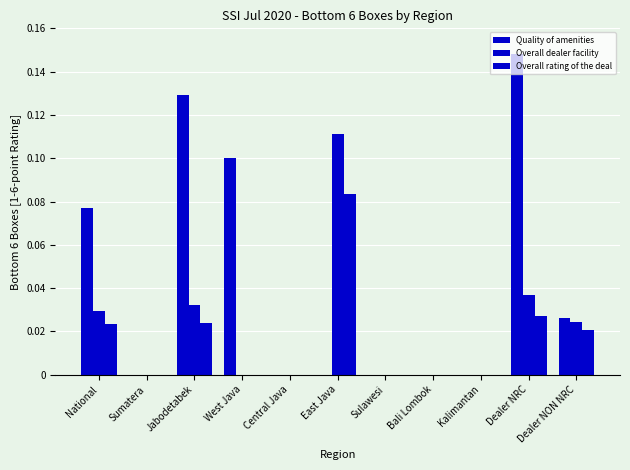

How many series are shown in this chart?

3